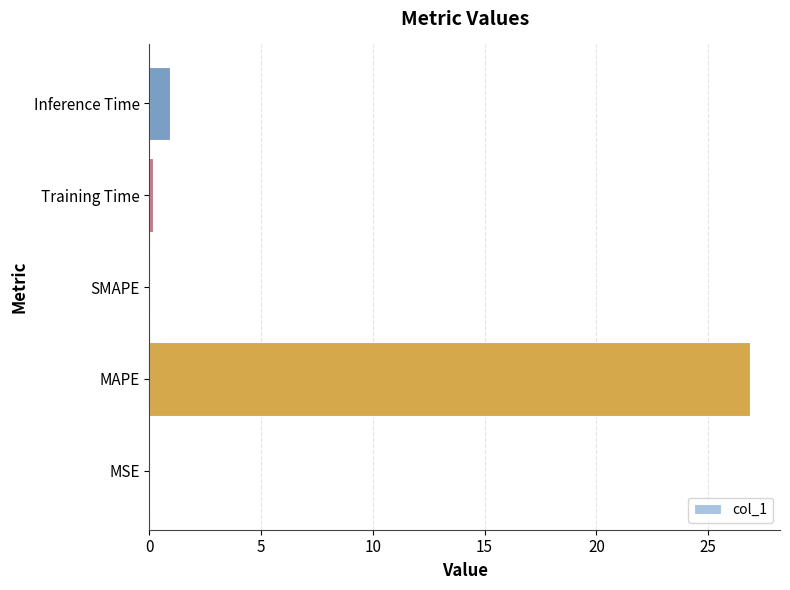

Which has a higher value, Training Time or MAPE?

MAPE